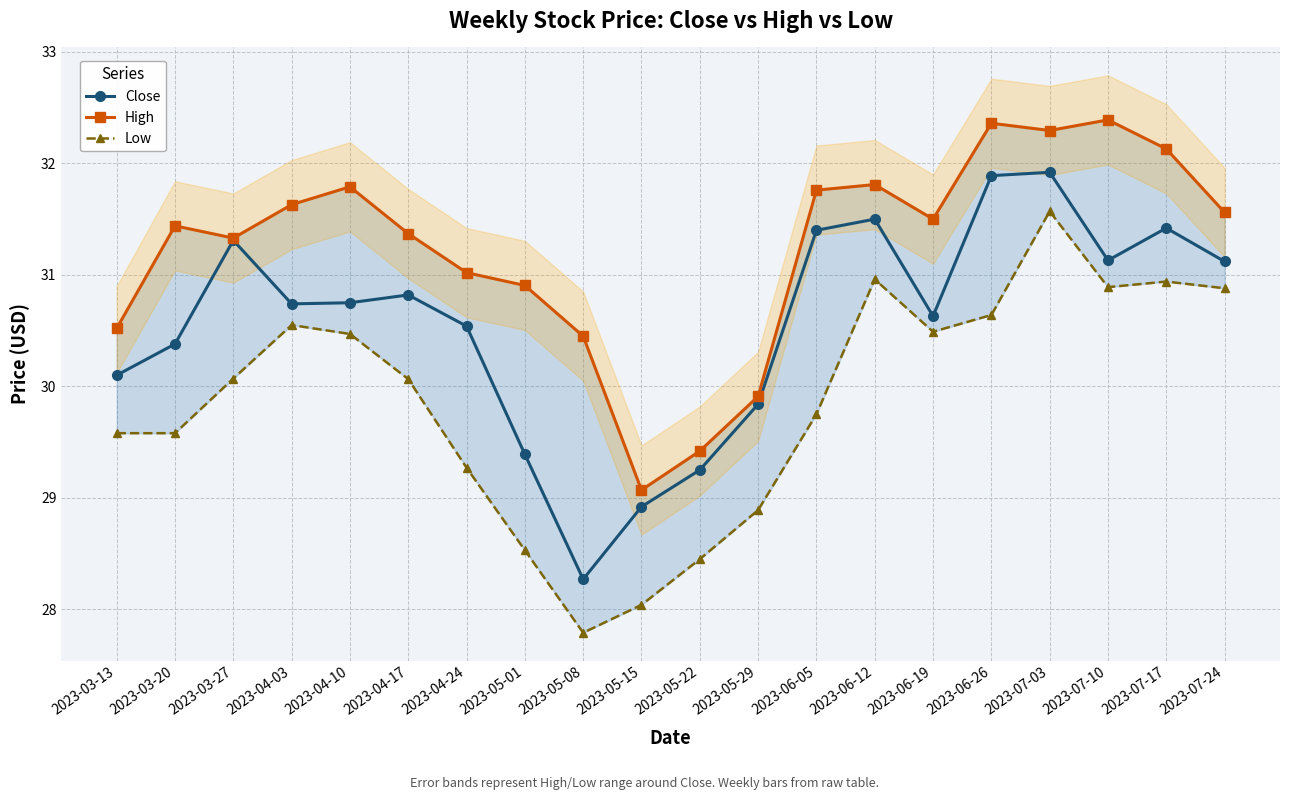

Reading left to right, extract all data points from this chart.

Close: 30.1	30.4	31.3	30.7	30.8	30.8	30.5	29.4	28.3	28.9	29.2	29.8	31.4	31.5	30.6	31.9	31.9	31.1	31.4	31.1
High: 30.5	31.4	31.3	31.6	31.8	31.4	31.0	30.9	30.5	29.1	29.4	29.9	31.8	31.8	31.5	32.4	32.3	32.4	32.1	31.6
Low: 29.6	29.6	30.1	30.5	30.5	30.1	29.3	28.5	27.8	28.0	28.5	28.9	29.8	31.0	30.5	30.6	31.6	30.9	30.9	30.9